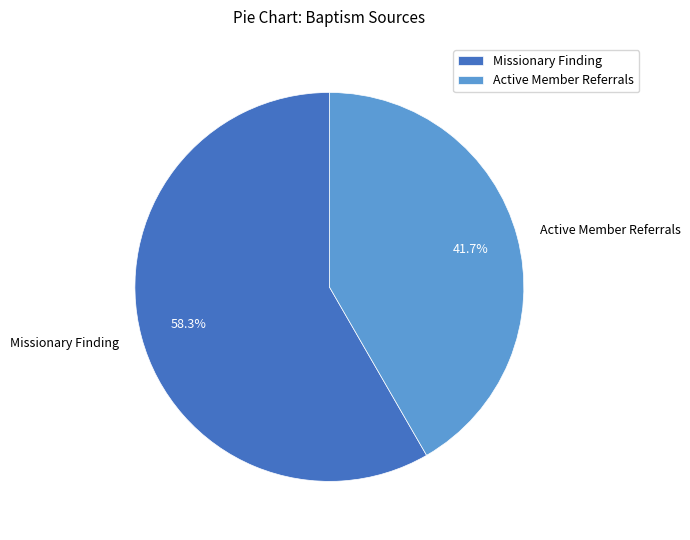

Is it true that Missionary Finding is 58% of the pie?

True